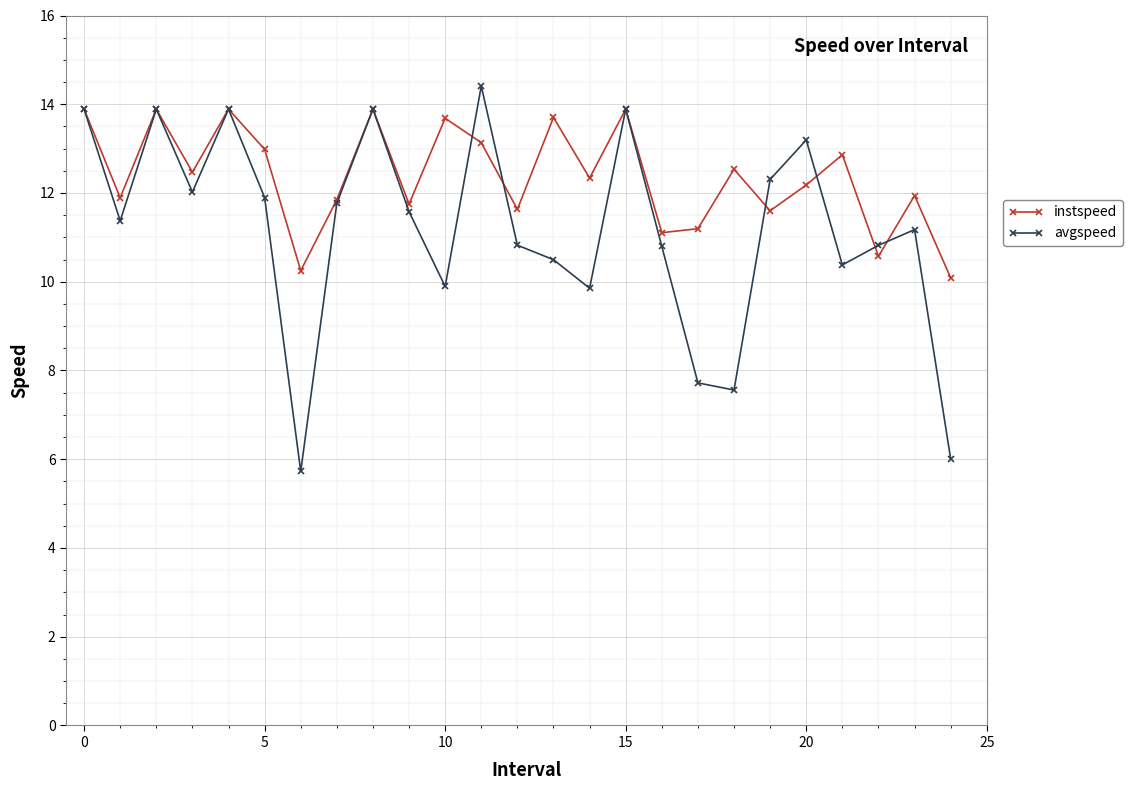

True or false: avgspeed has more than 2 points higher than both neighbors.

True